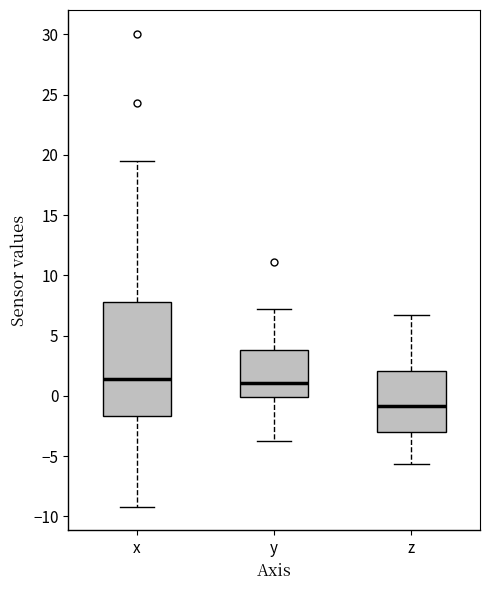

Which box is the tallest, from its lower edge to its upper edge?

x